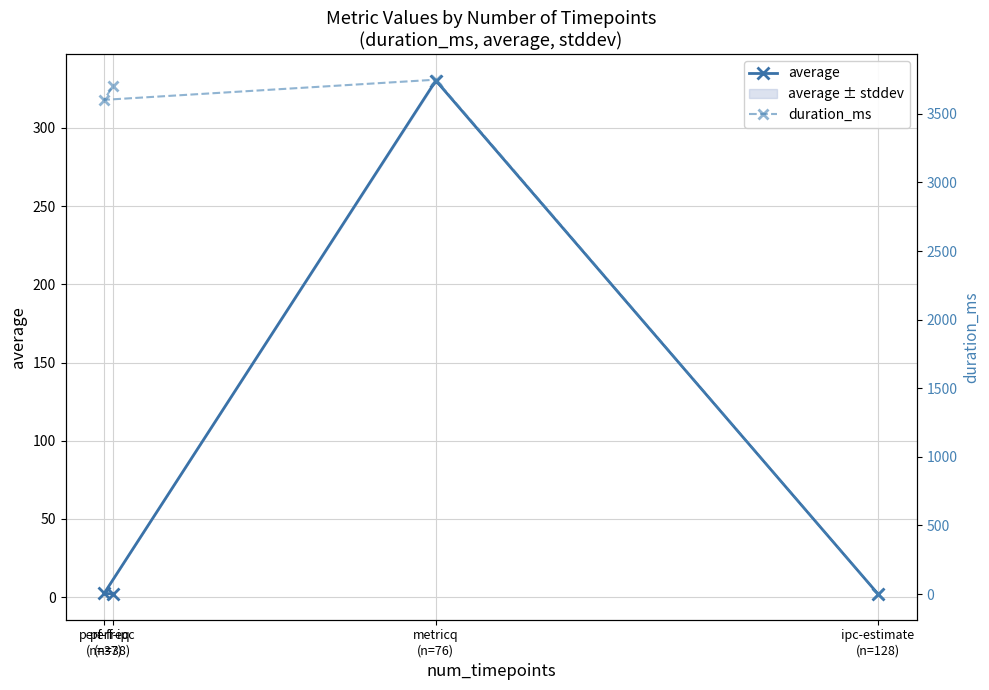

Is the value of duration_ms at ipc-estimate
(n=128) greater than the value of average at perf-ipc
(n=38)?

No